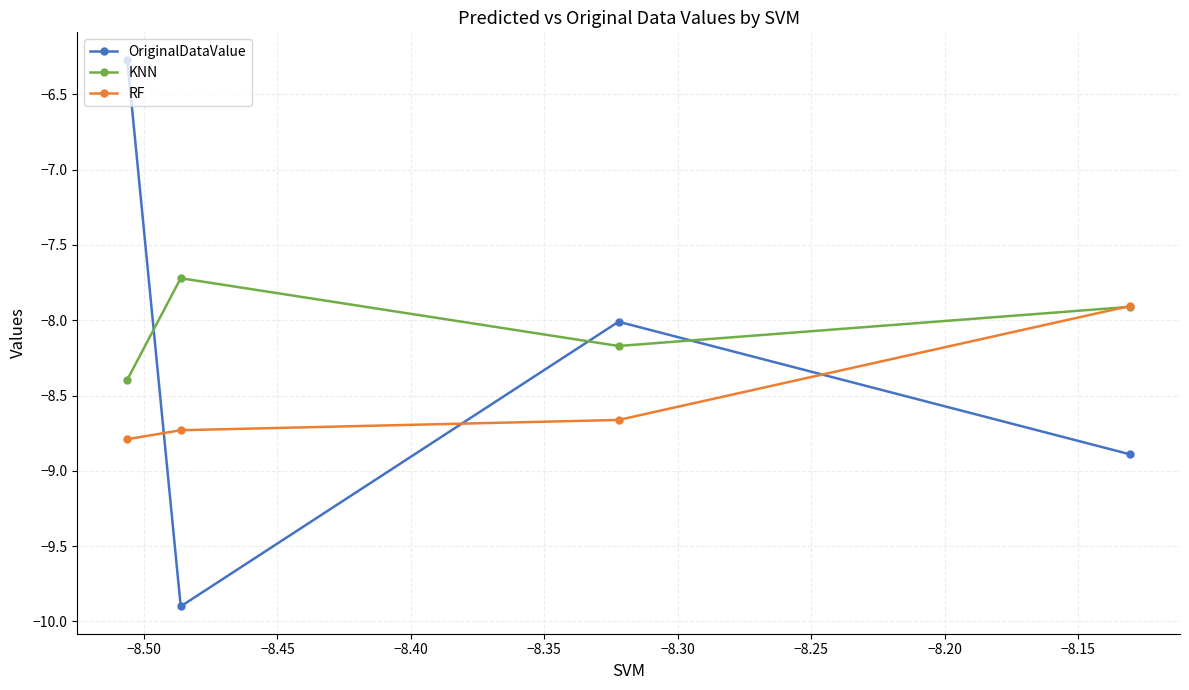

At how many categories does at least one series exceed -9?

4